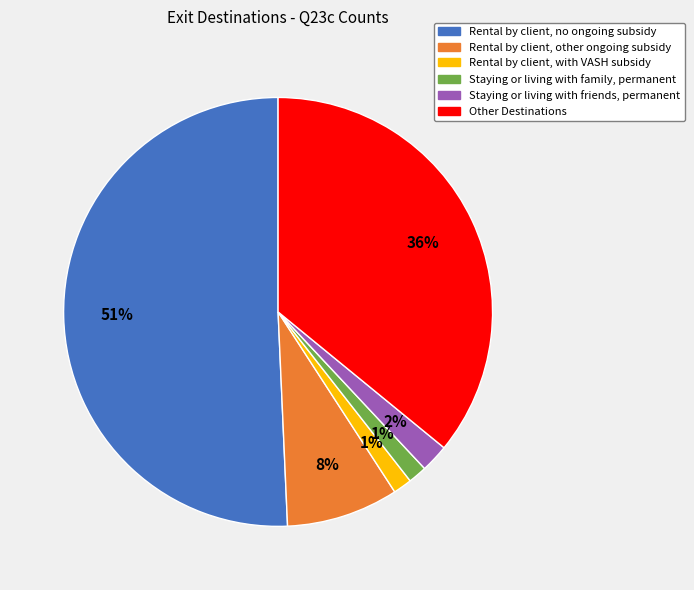

To the nearest percent, what is the combined percentage of Rental by client, other ongoing subsidy and Other Destinations?

44%